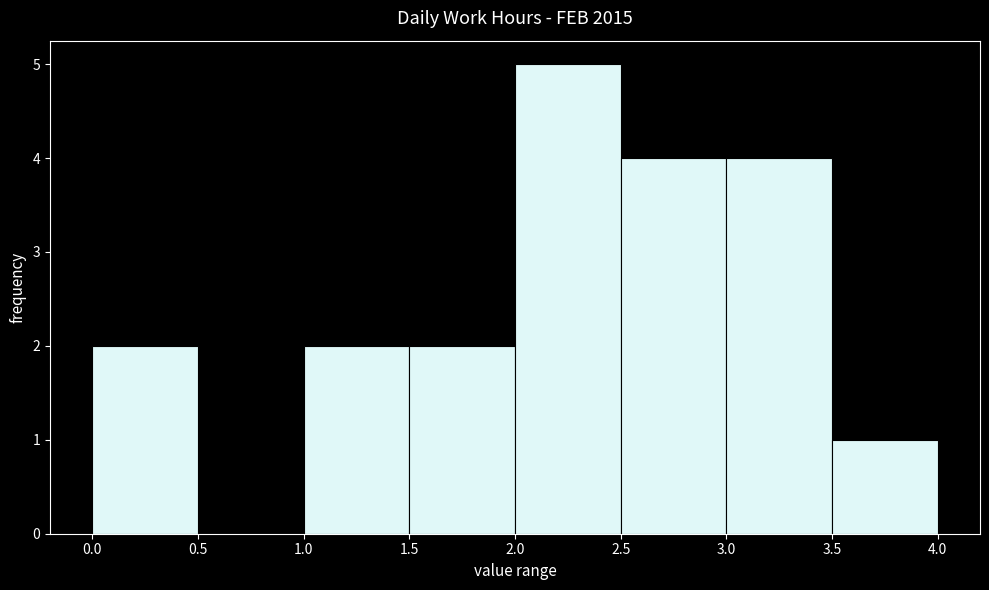

How tall is the bar that spans 2.5 to 3.0 on the x-axis? The values are not printed on the chart, so give them approximately, as read against the axis.

4